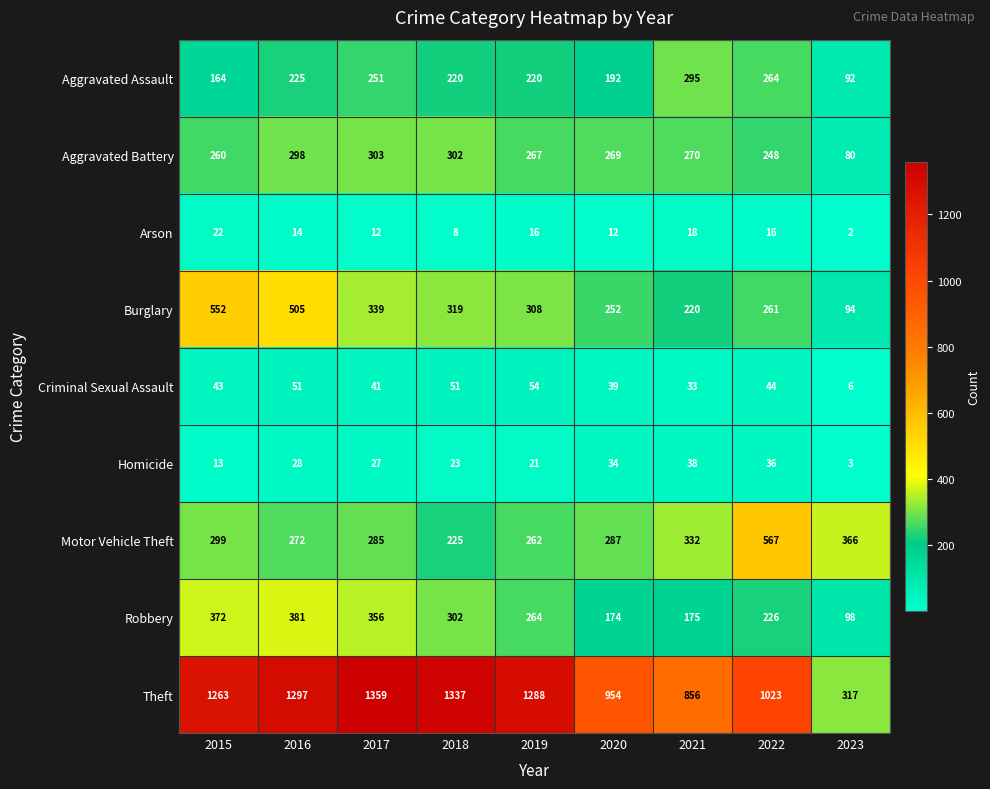

Rank the series at 2017 from lowest to highest value.

Arson, Homicide, Criminal Sexual Assault, Aggravated Assault, Motor Vehicle Theft, Aggravated Battery, Burglary, Robbery, Theft